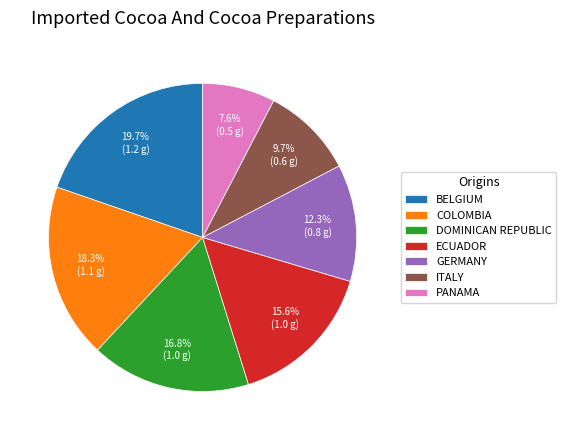

What is the smallest slice in the pie chart?

PANAMA